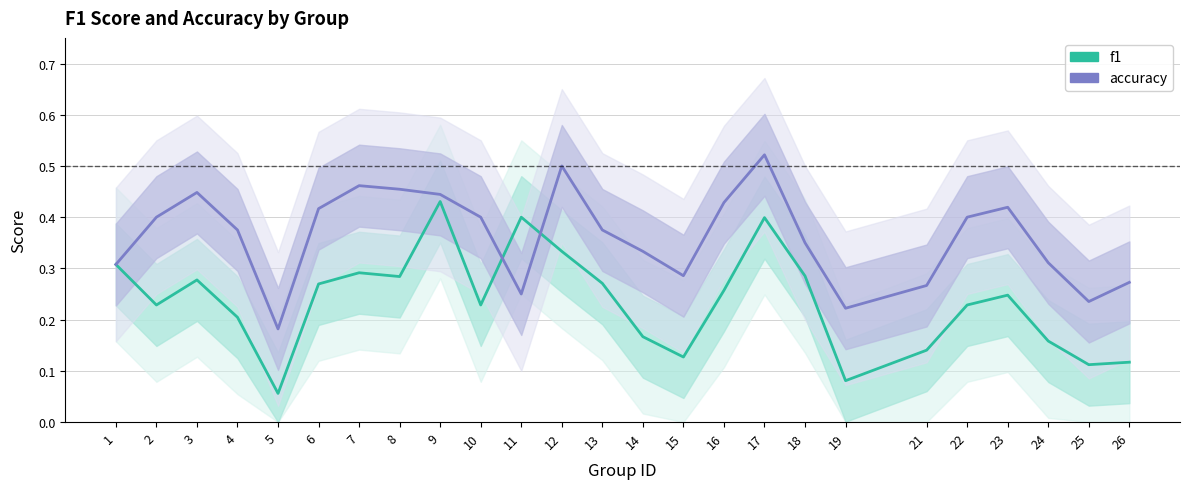

What is the difference between the maximum and second lowest values in the accuracy series?

0.3